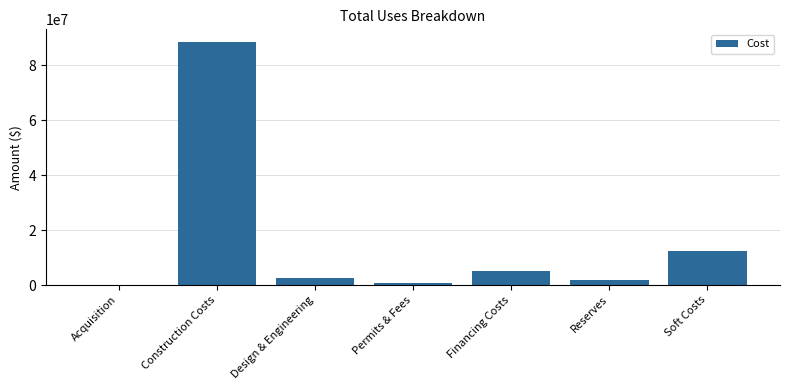

What is the sum of all values?

111752401.9